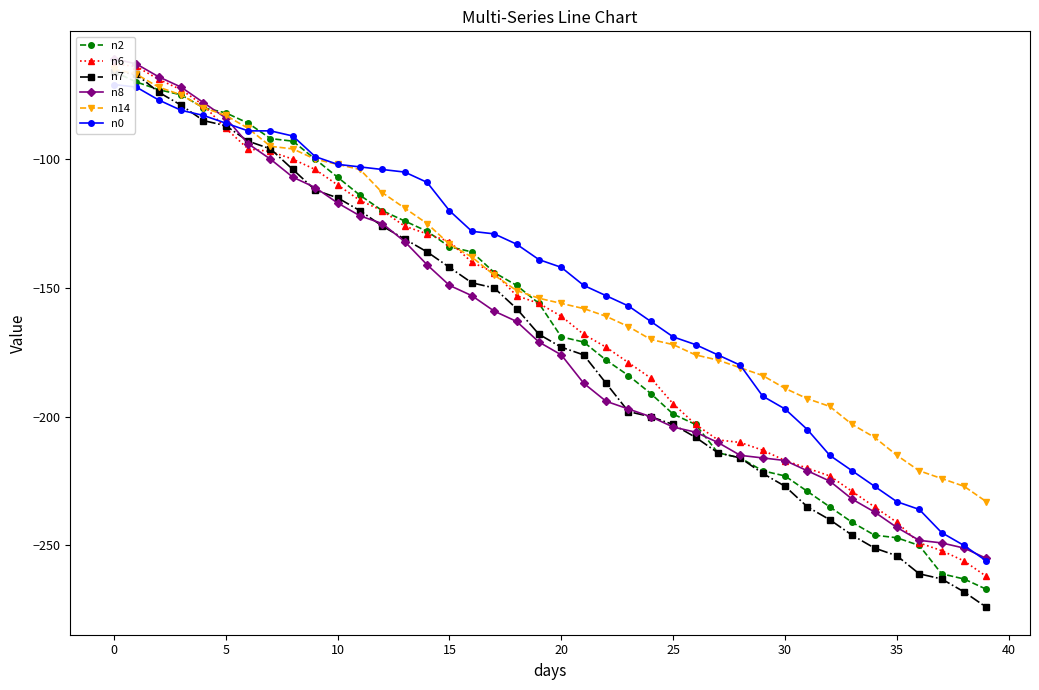

How many series are shown in this chart?

6